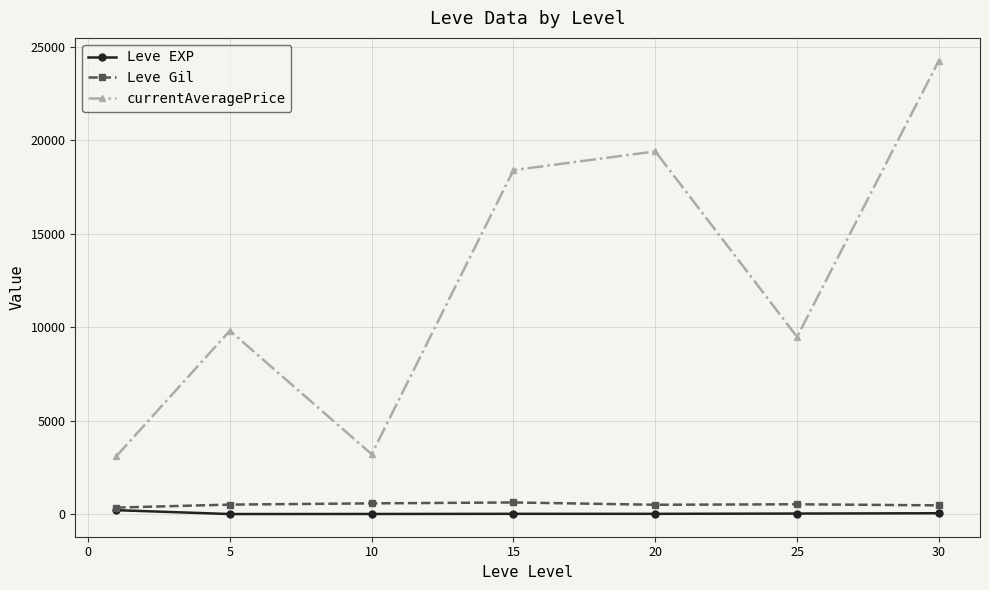

How many data points in currentAveragePrice are less than 9808?

3